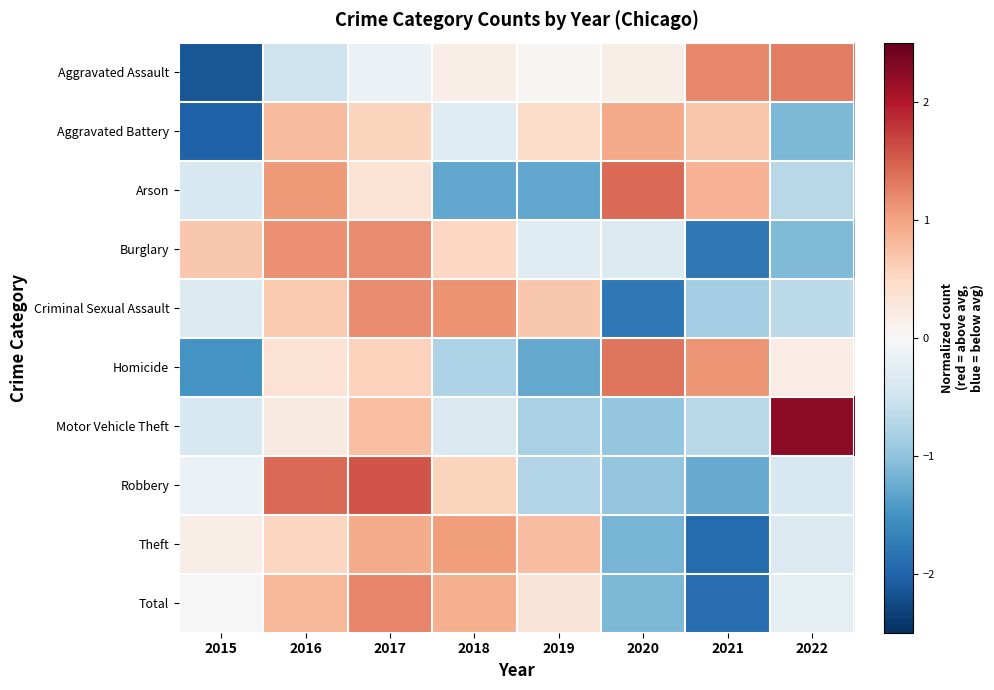

At which category is the sum across all series the highest?

2017